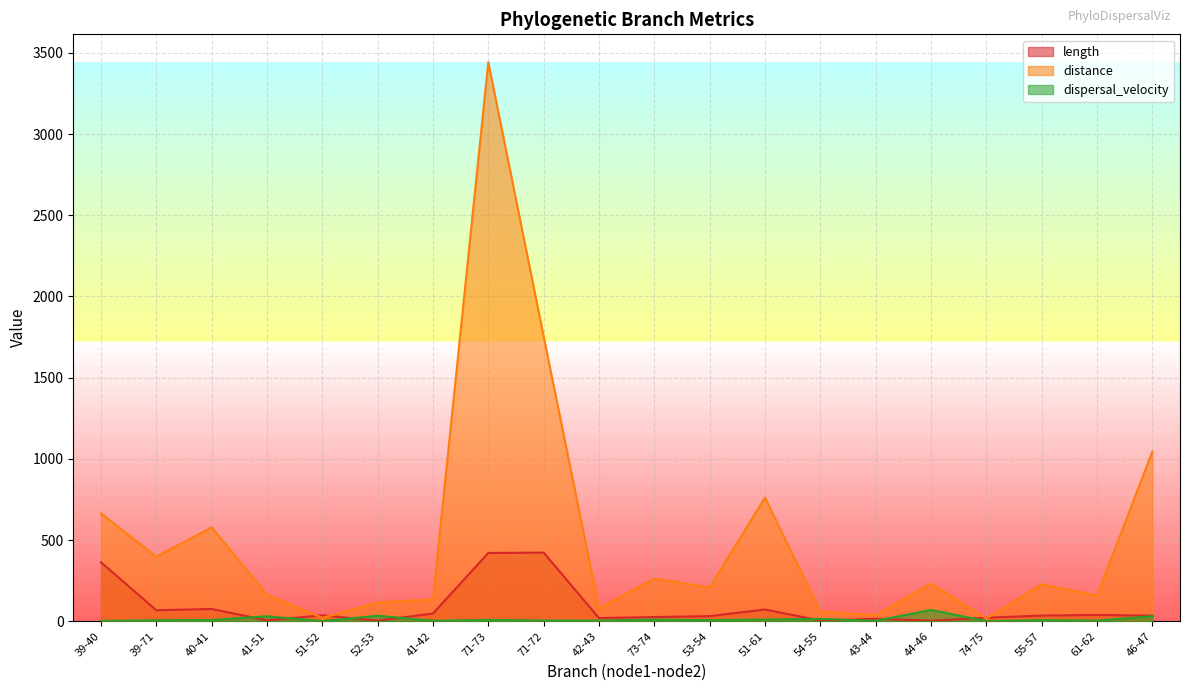

What position from the right is 41-42?

14